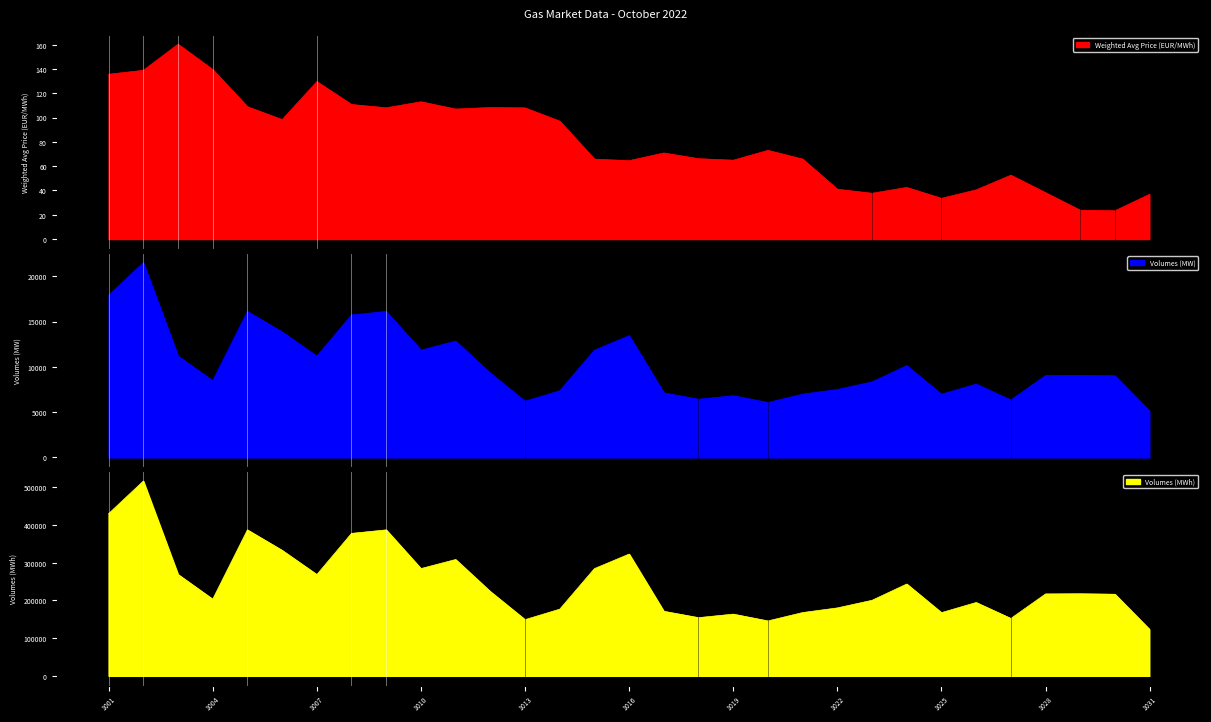

How many data points in Volumes (MWh) are above 217104?

15